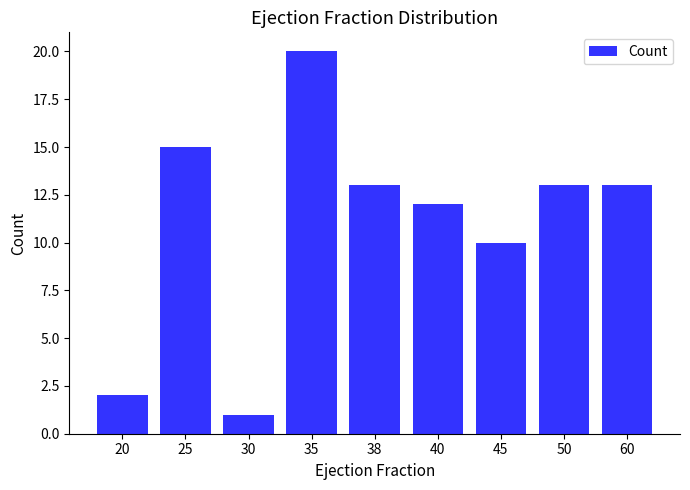

Reading right to left, list all the values displayed in this chart.

13	13	10	12	13	20	1	15	2